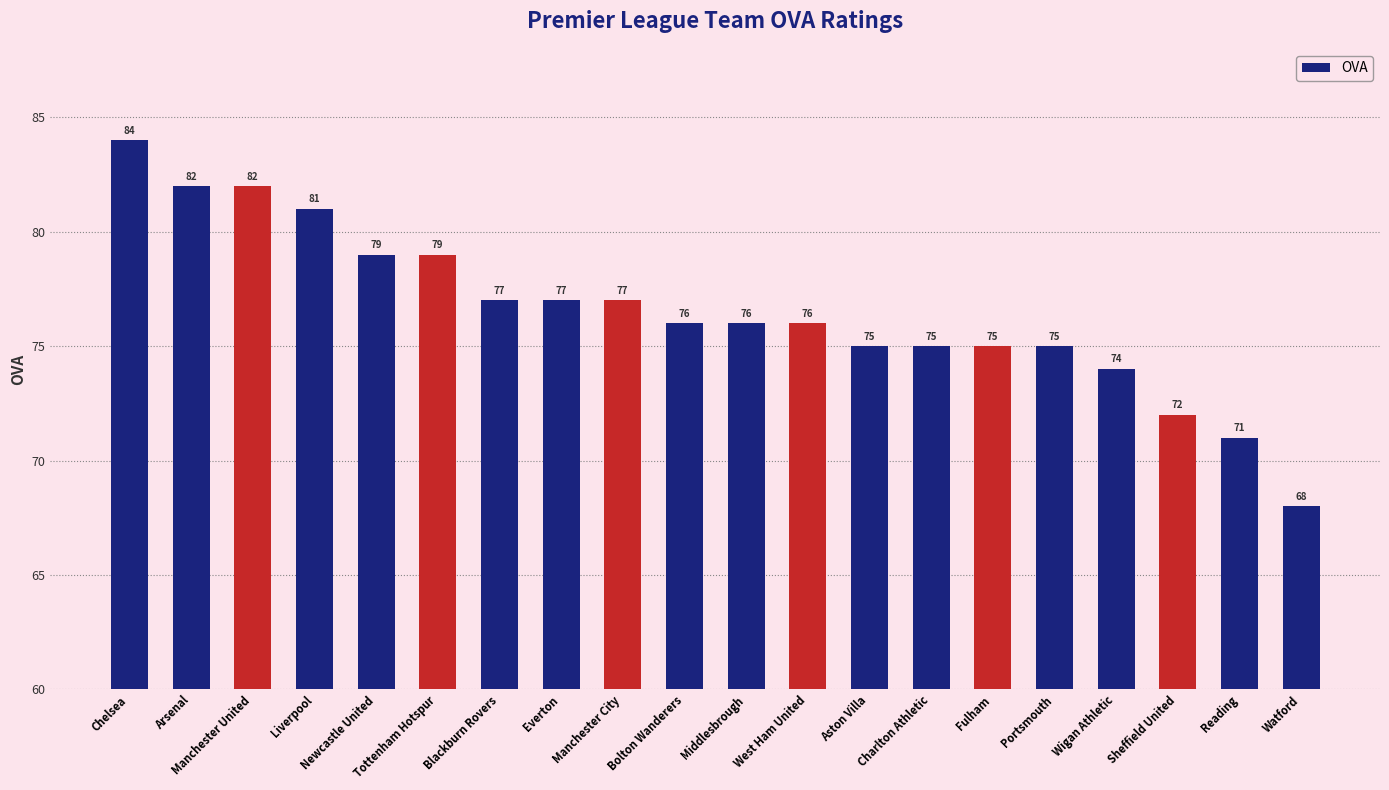

Reading left to right, transcribe all the data shown in this chart.

Chelsea=84	Arsenal=82	Manchester United=82	Liverpool=81	Newcastle United=79	Tottenham Hotspur=79	Blackburn Rovers=77	Everton=77	Manchester City=77	Bolton Wanderers=76	Middlesbrough=76	West Ham United=76	Aston Villa=75	Charlton Athletic=75	Fulham=75	Portsmouth=75	Wigan Athletic=74	Sheffield United=72	Reading=71	Watford=68